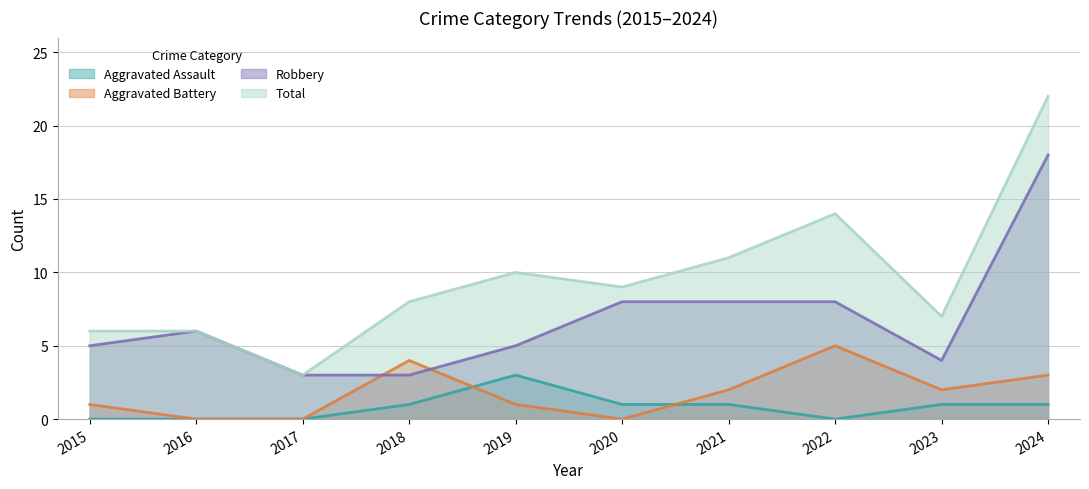

What is the lowest value of the Robbery series?

3